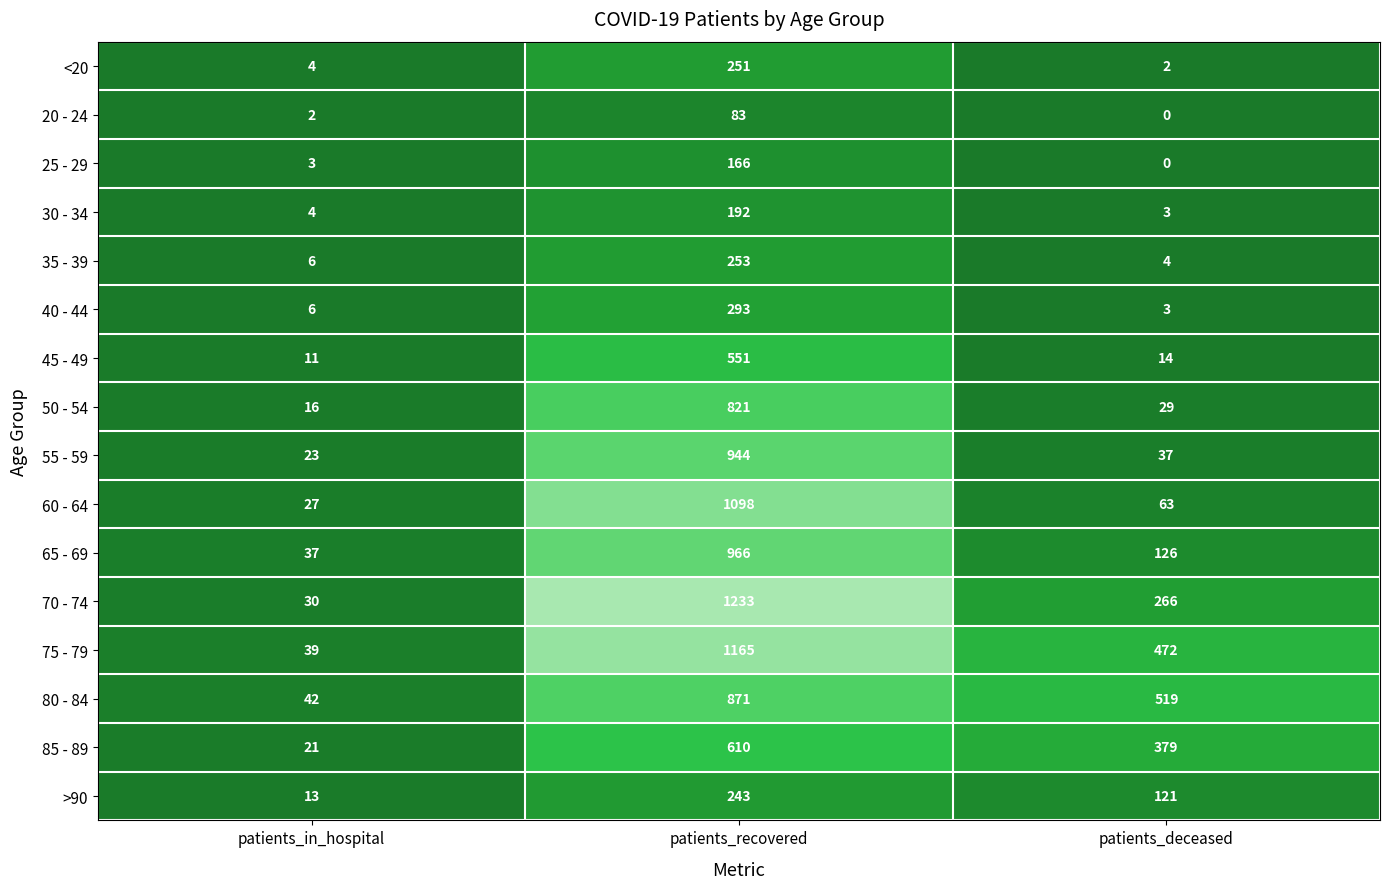

What is the difference between the 35 - 39 values at patients_in_hospital and patients_recovered?

247